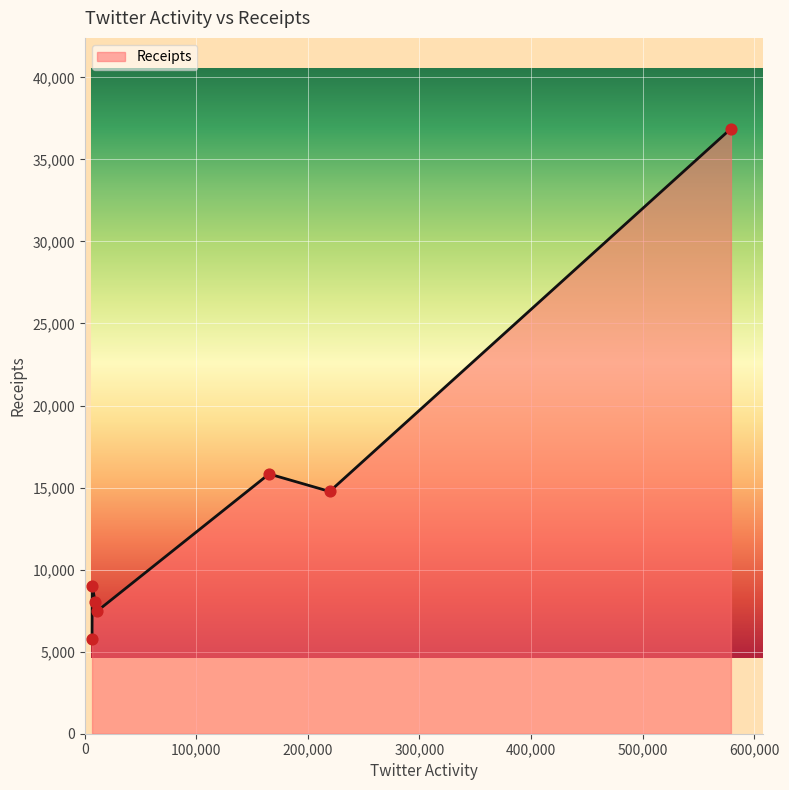

What is the difference between the maximum and minimum values?

31075